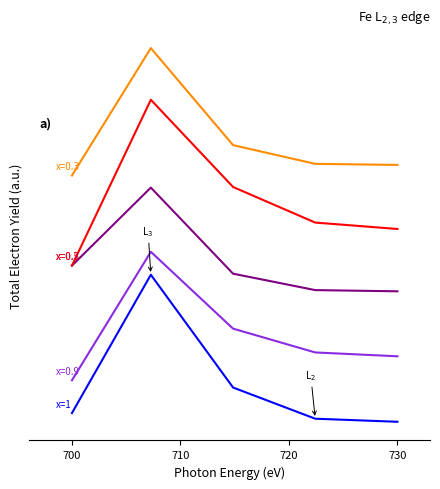

Does the chart display data point markers on the line(s)?

No